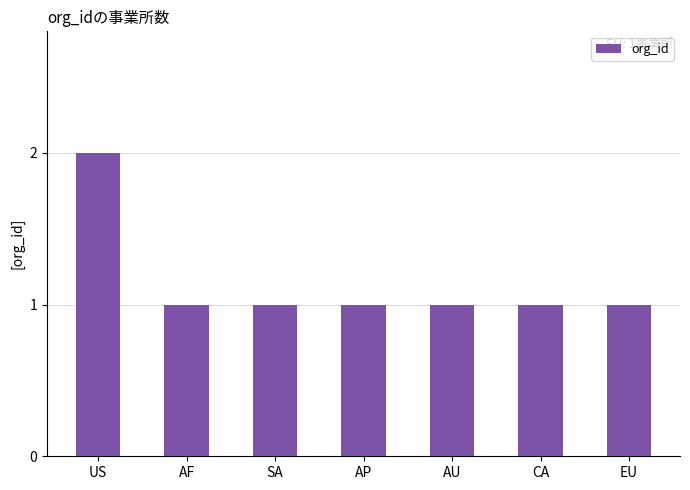

How many bars are there in total?

7